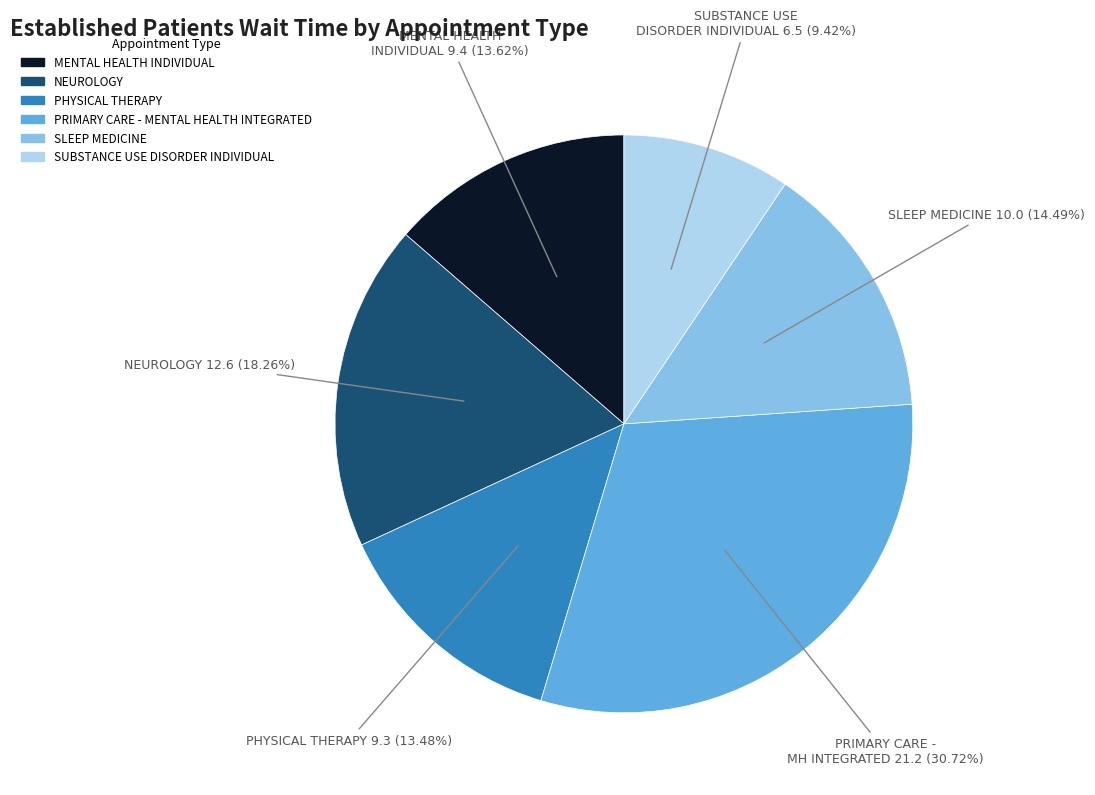

How many segments does this pie chart have?

6